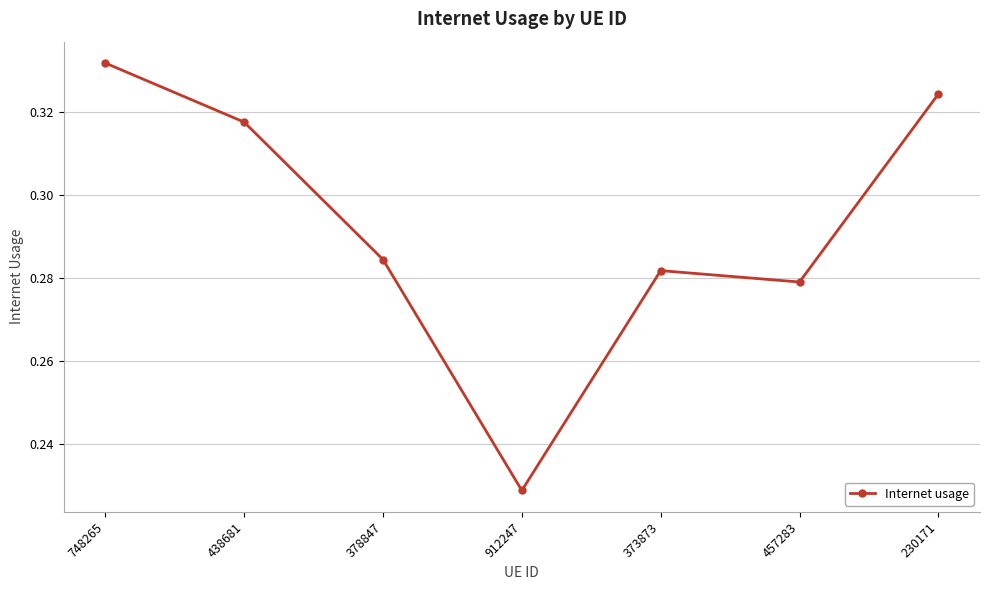

At which category does the chart reach its minimum across all series?

912247